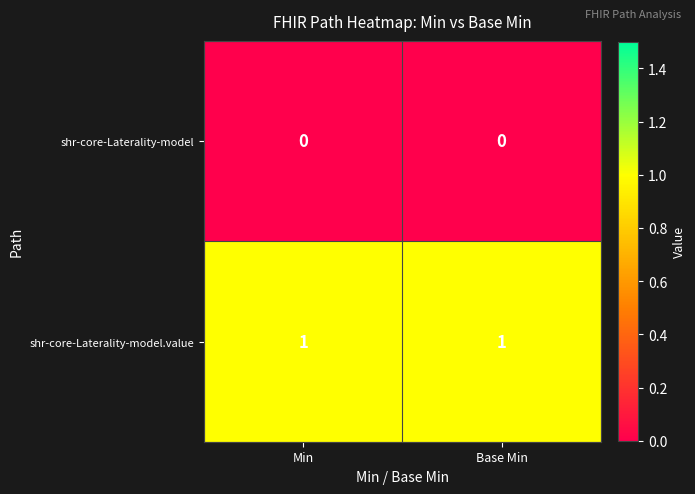

Which series has the largest total across all categories?

shr-core-Laterality-model.value